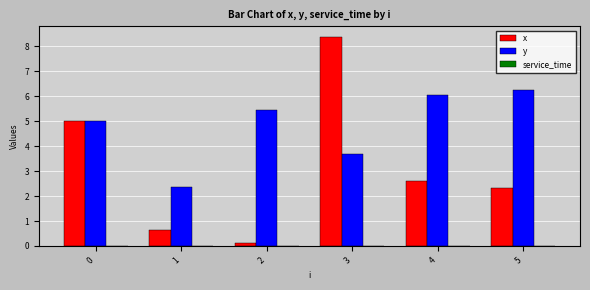

What is the difference between the x values at 1 and 2?

0.5